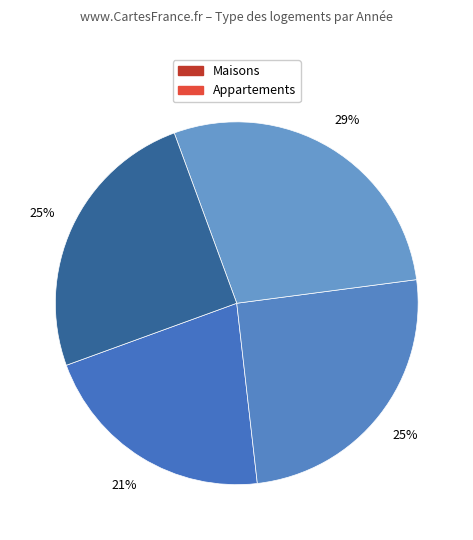

How many slices are in this pie chart?

4